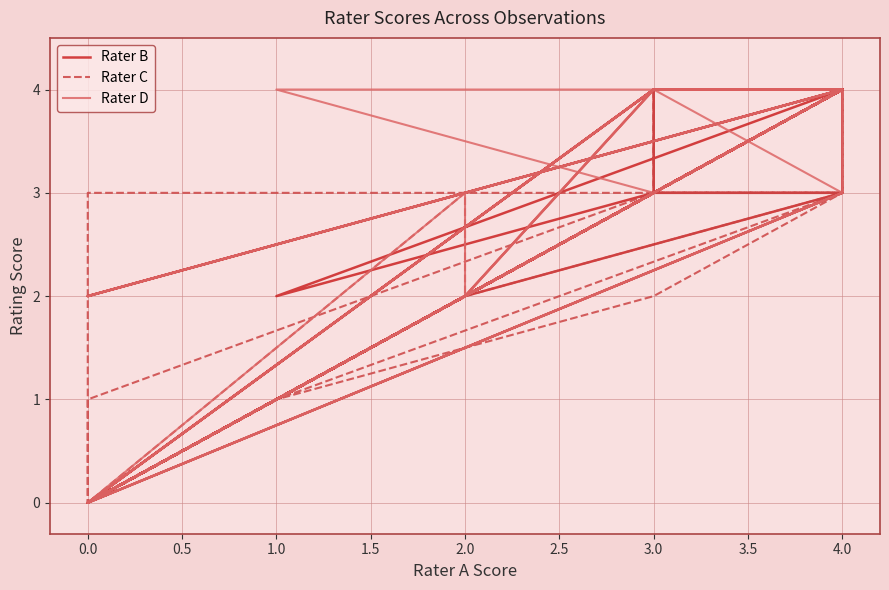

How many distinct data groups are displayed?

3